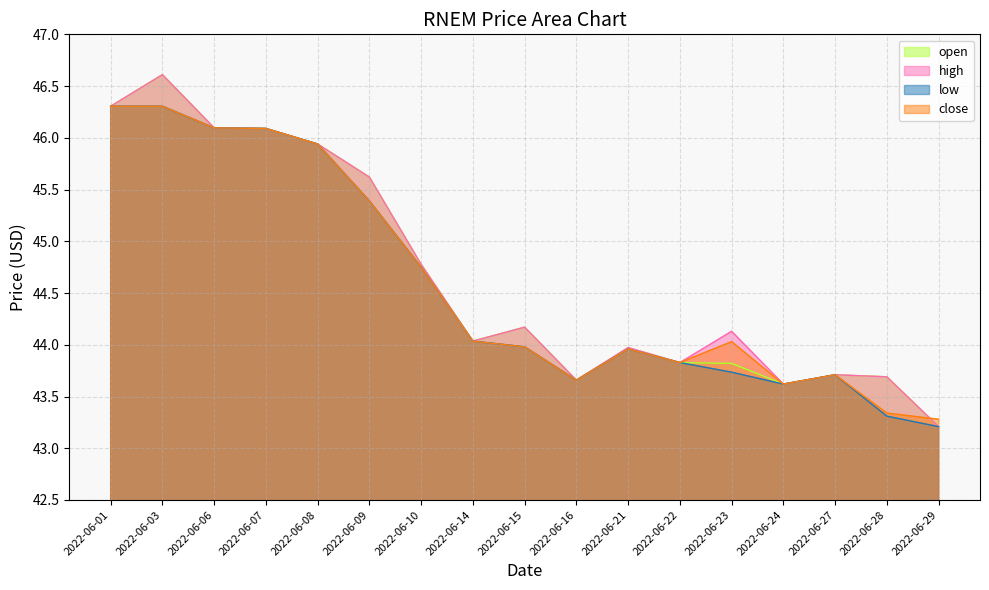

Rank the series at 2022-06-09 from lowest to highest value.

low, close, open, high